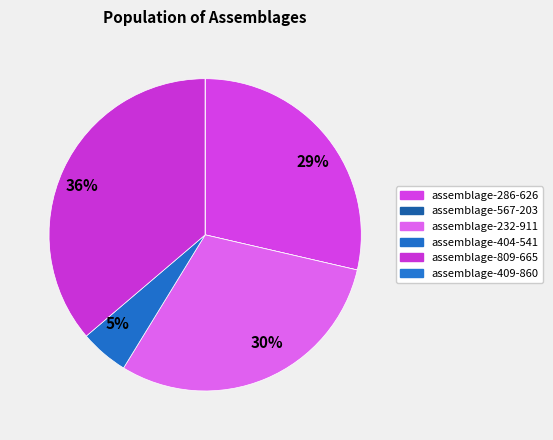

How many slices are in this pie chart?

6